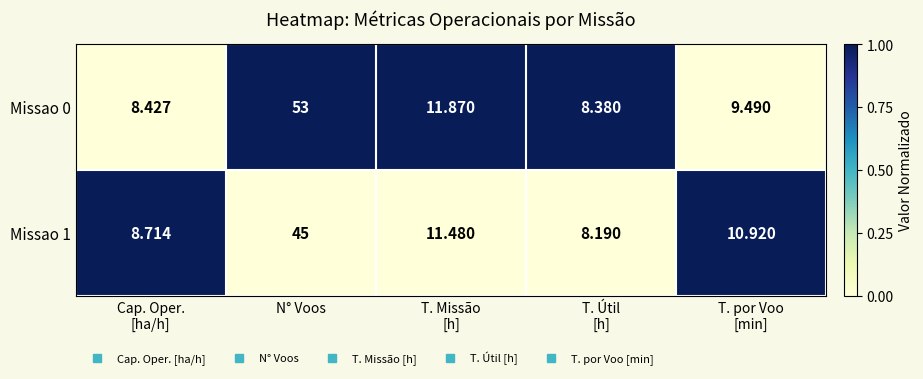

Which category has the highest value in the Missao 1 series?

N° Voos